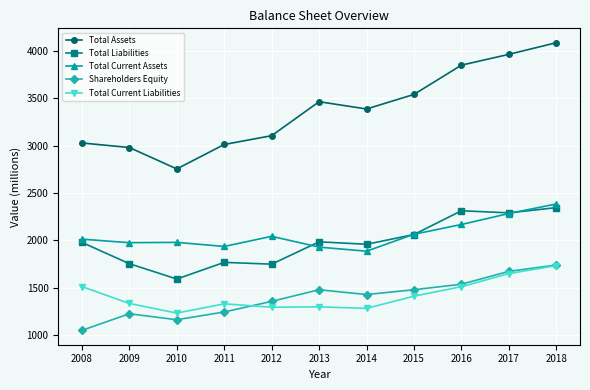

In Shareholders Equity, how many points are higher than both neighbors (excluding endpoints)?

2